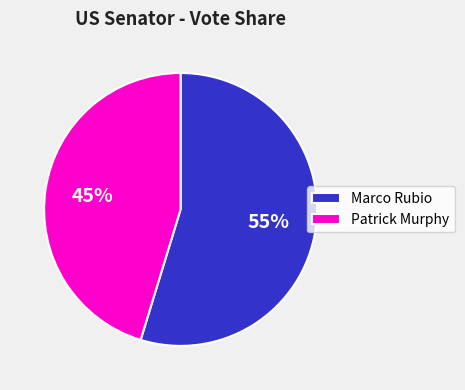

To the nearest percent, what percentage of the pie is Patrick Murphy?

45%